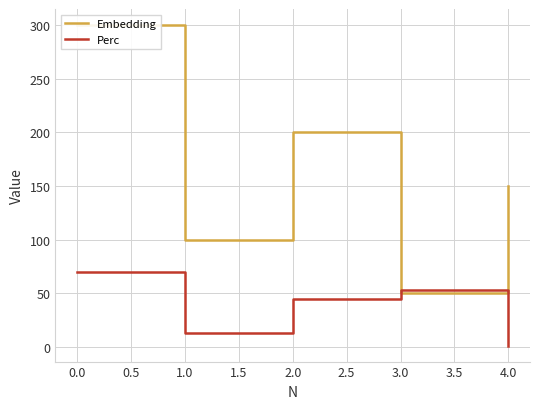

Which category has the highest value in the Perc series?

0.0